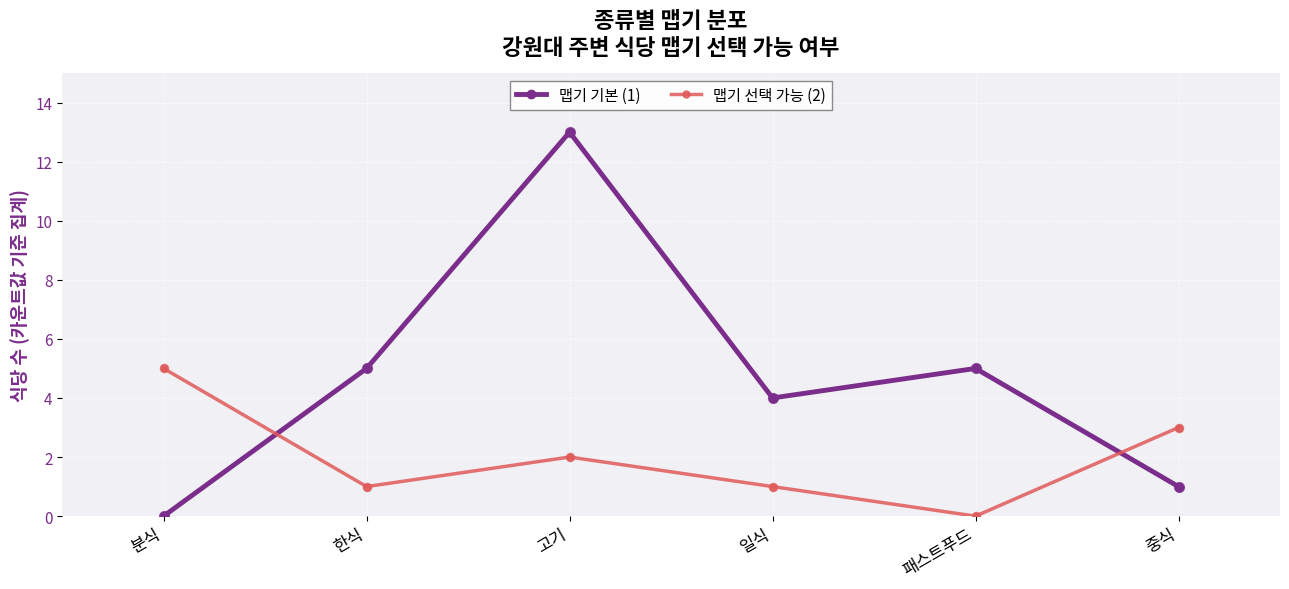

Which series has the largest total across all categories?

맵기 기본 (1)